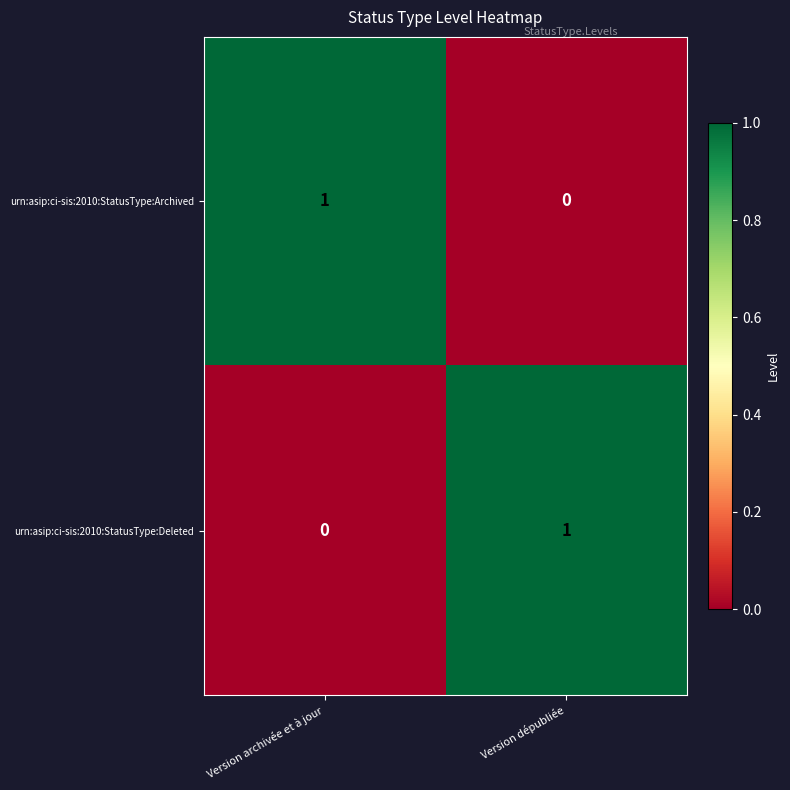

What is the total value across all series at Version archivée et à jour?

1